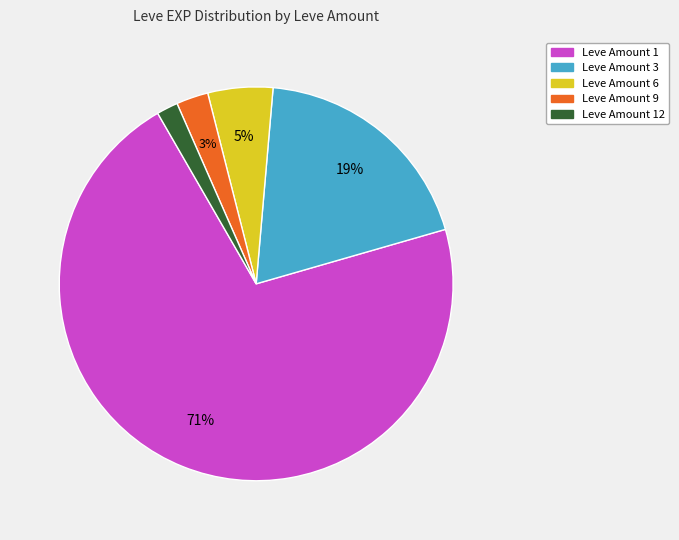

Which has a higher value, Leve Amount 3 or Leve Amount 6?

Leve Amount 3